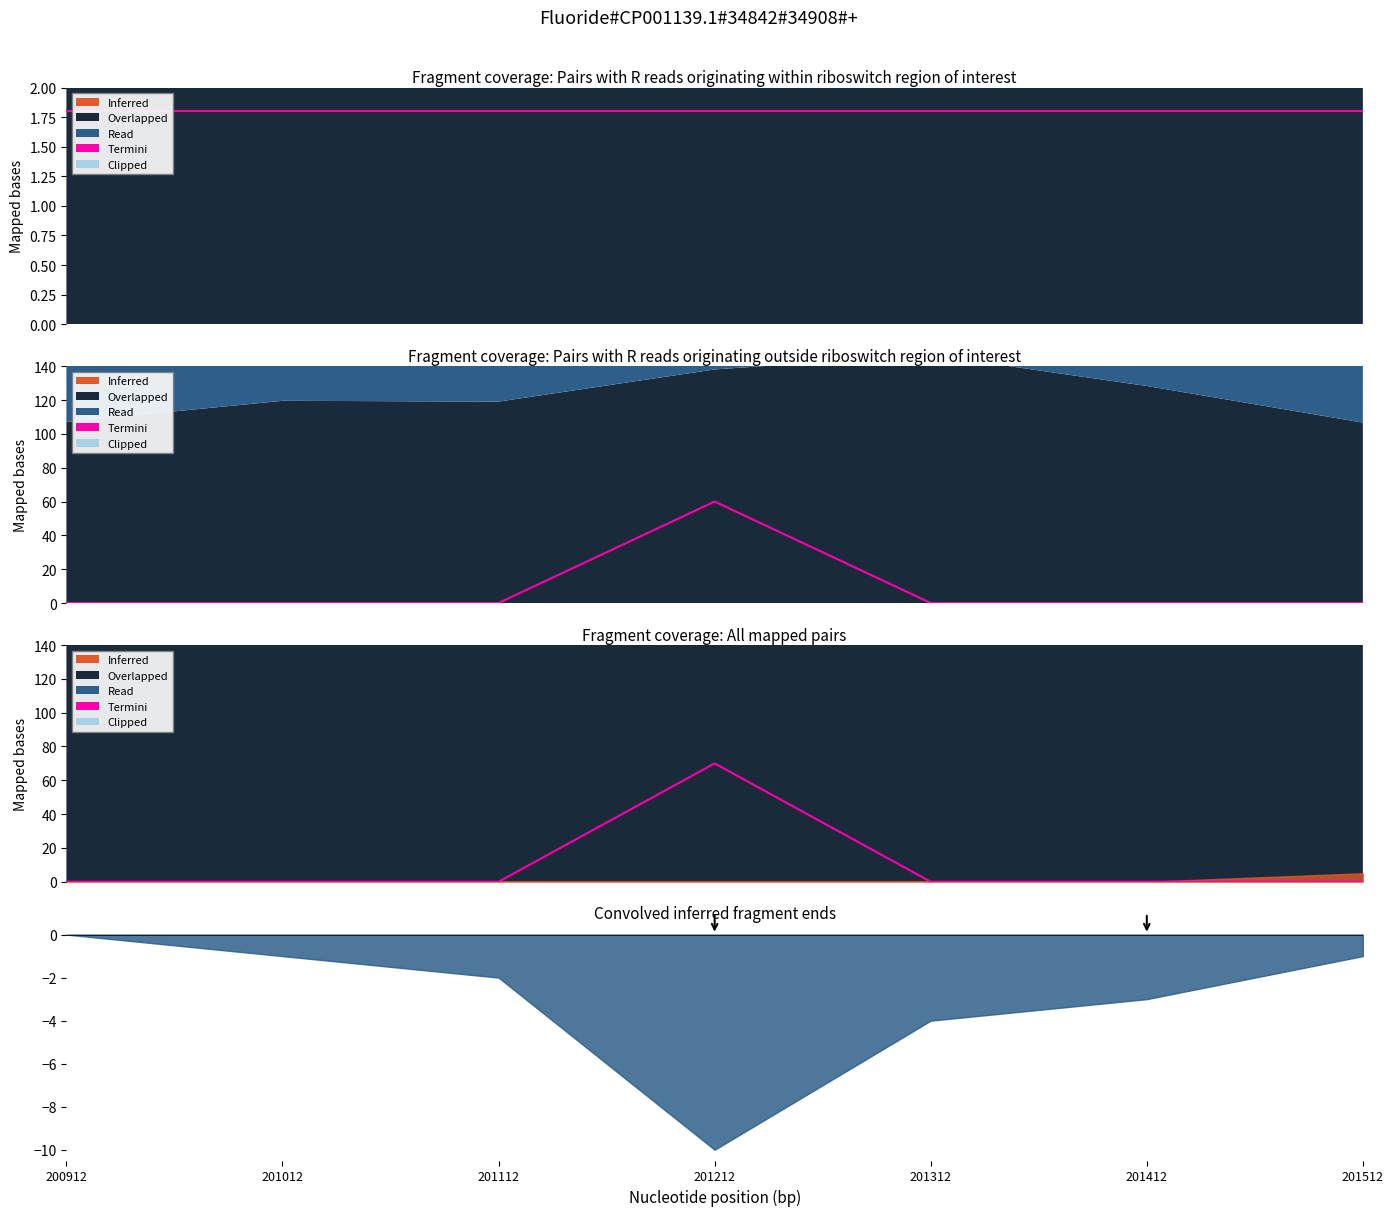

Does the chart have visible grid lines?

No